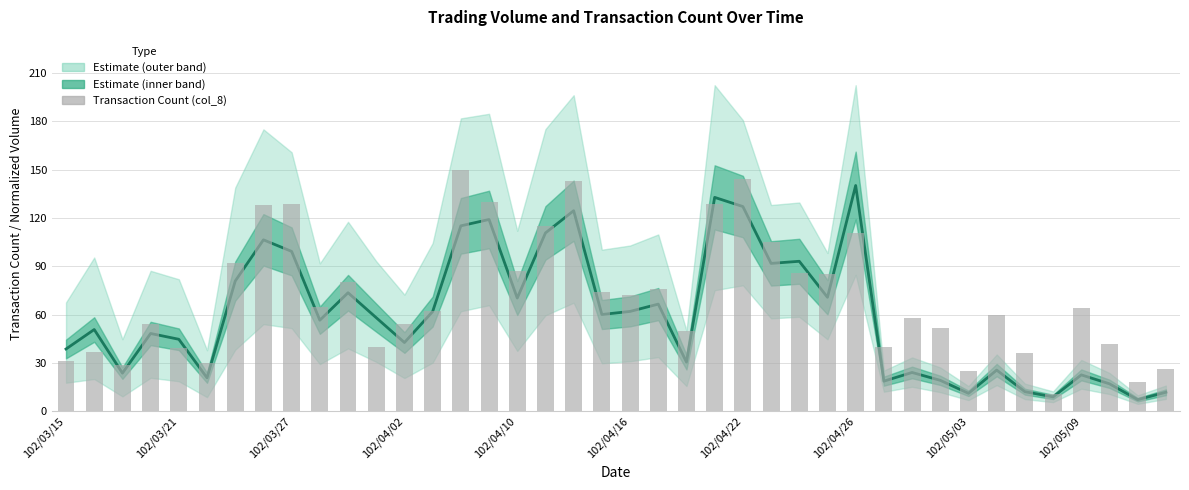

At how many categories does at least one series exceed 122?

8